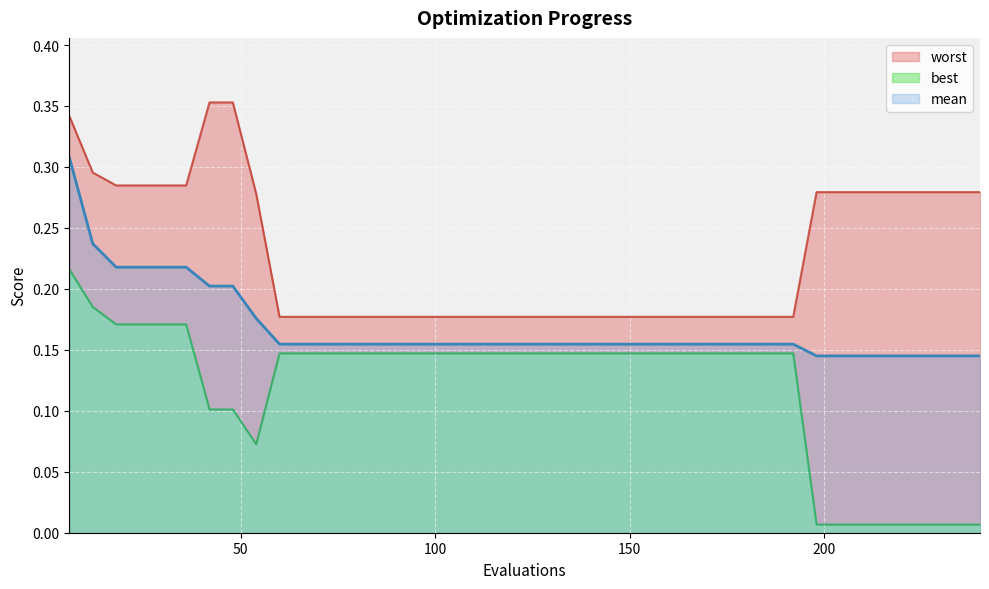

Reading left to right, list all the values displayed in this chart.

mean: 0.3	0.2	0.2	0.2	0.2	0.2	0.2	0.2	0.2	0.2	0.2	0.2	0.2	0.2	0.2	0.2	0.2	0.2	0.2	0.2	0.2	0.2	0.2	0.2	0.2	0.2	0.2	0.2	0.2	0.2	0.2	0.2	0.1	0.1	0.1	0.1	0.1	0.1	0.1	0.1
best: 0.2	0.2	0.2	0.2	0.2	0.2	0.1	0.1	0.1	0.1	0.1	0.1	0.1	0.1	0.1	0.1	0.1	0.1	0.1	0.1	0.1	0.1	0.1	0.1	0.1	0.1	0.1	0.1	0.1	0.1	0.1	0.1	0.0	0.0	0.0	0.0	0.0	0.0	0.0	0.0
worst: 0.3	0.3	0.3	0.3	0.3	0.3	0.4	0.4	0.3	0.2	0.2	0.2	0.2	0.2	0.2	0.2	0.2	0.2	0.2	0.2	0.2	0.2	0.2	0.2	0.2	0.2	0.2	0.2	0.2	0.2	0.2	0.2	0.3	0.3	0.3	0.3	0.3	0.3	0.3	0.3